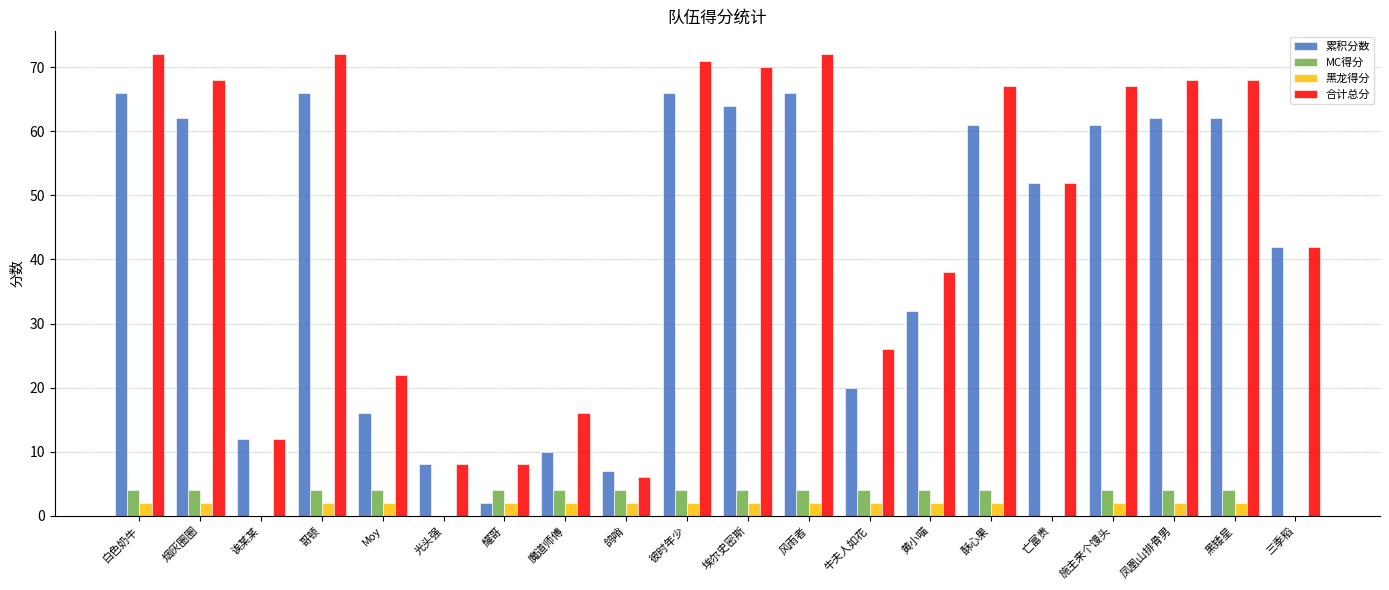

What are all the series names shown in the legend?

累积分数, MC得分, 黑龙得分, 合计总分